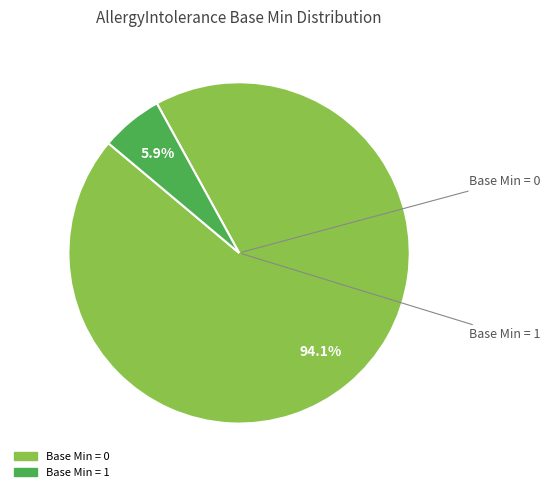

How many segments does this pie chart have?

2